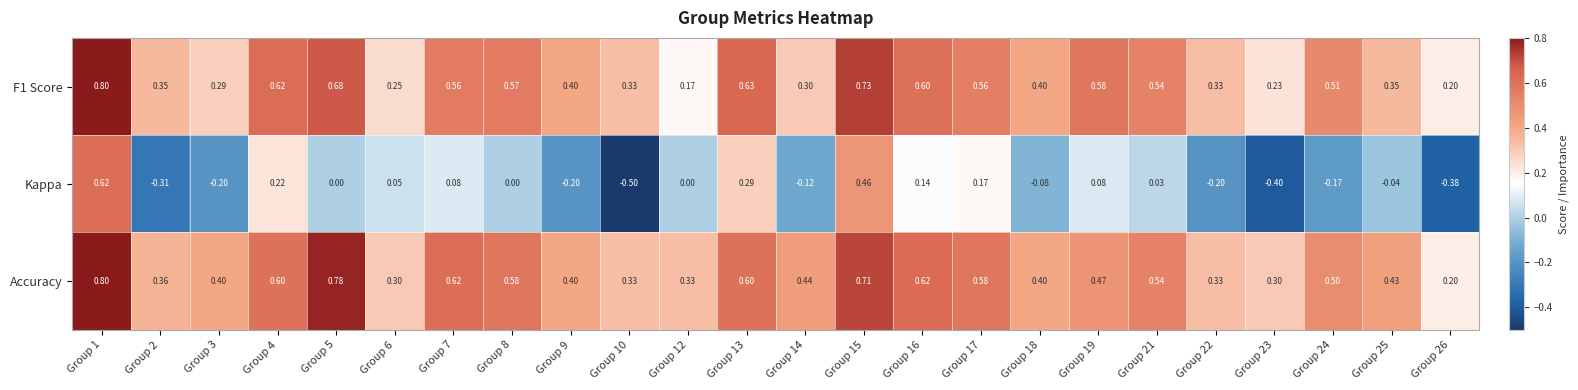

Which series has the largest total across all categories?

Accuracy